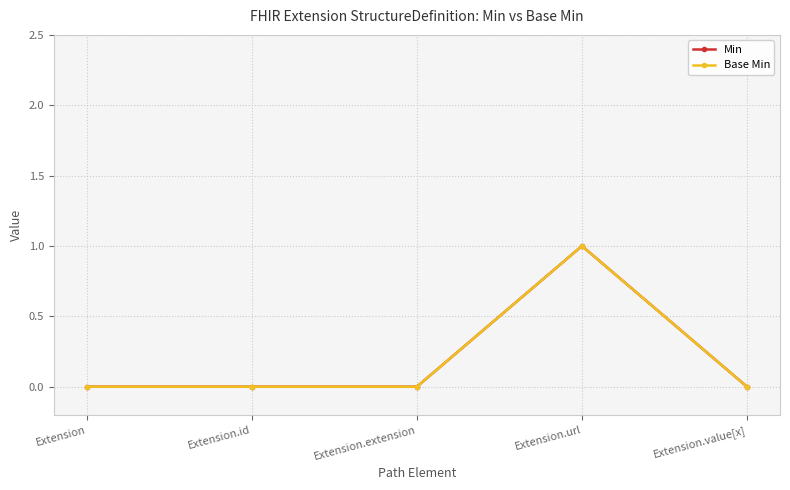

What is the greatest value displayed?

1